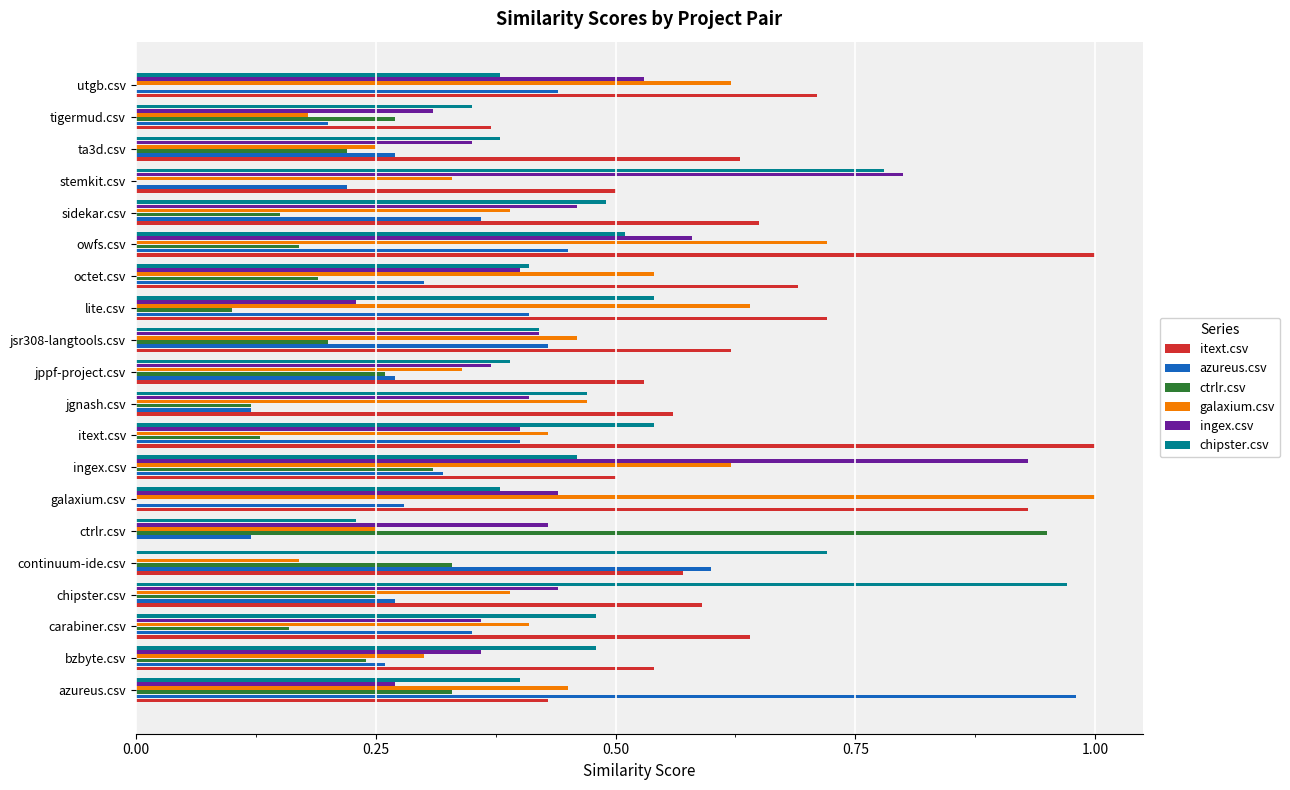

At which category is the sum across all series the highest?

owfs.csv